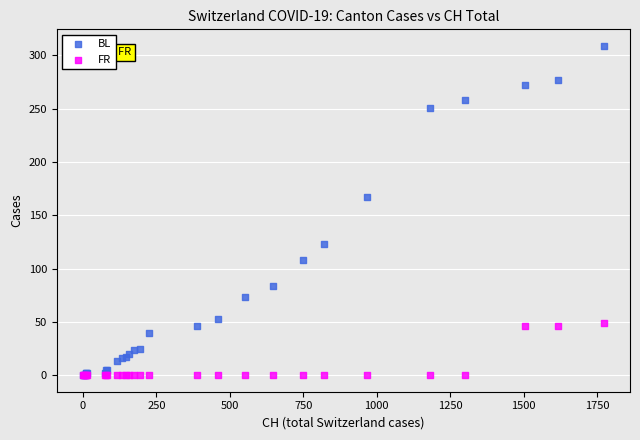

Which series contains the highest Y value?

BL